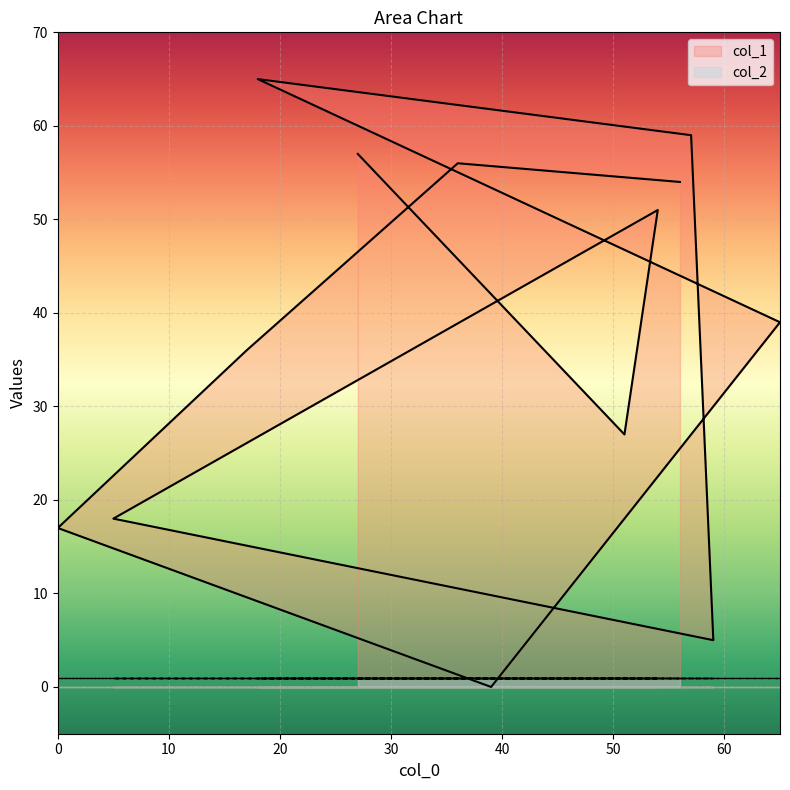

What is the change in value from 39 to 17?

+36